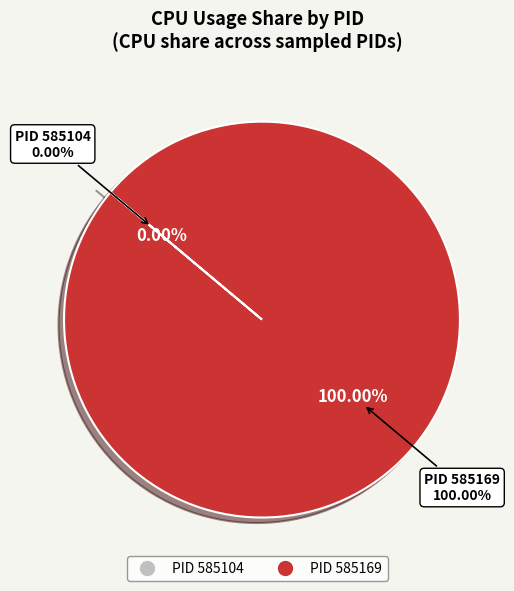

To the nearest percent, what portion does 585169 represent?

100%